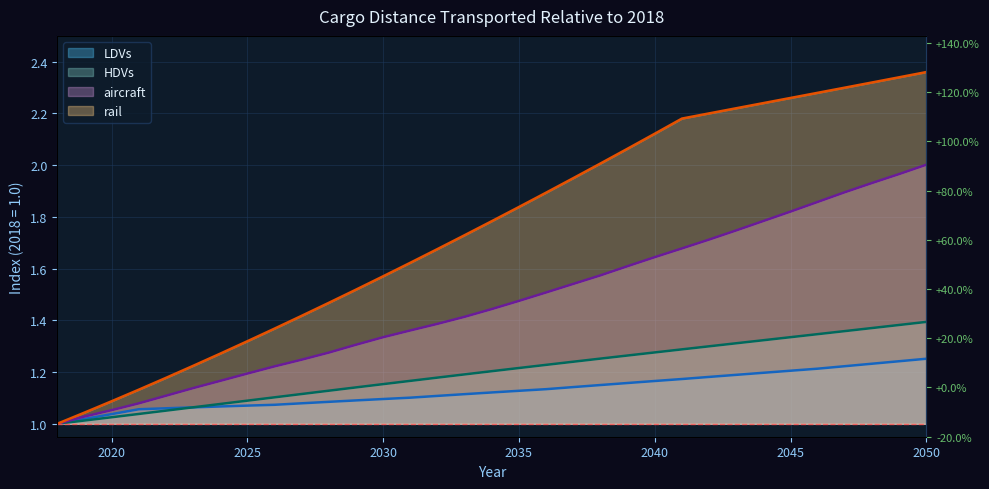

How many lines are shown in the chart?

4